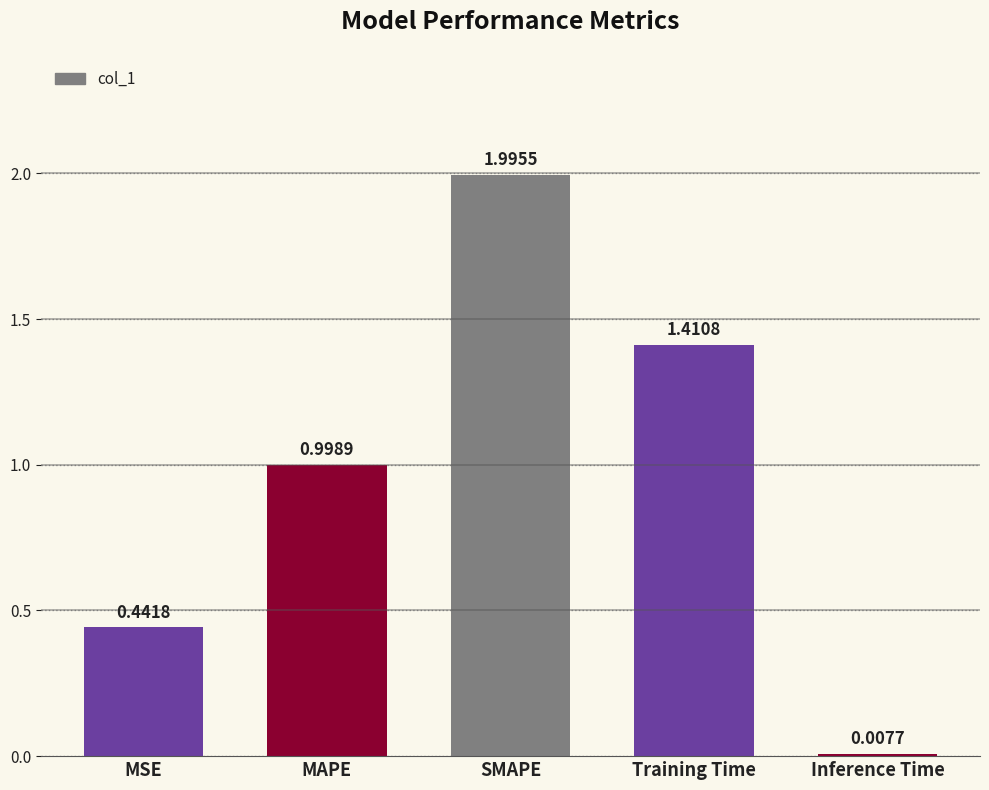

What is the label of the 3rd bar from the left?

SMAPE